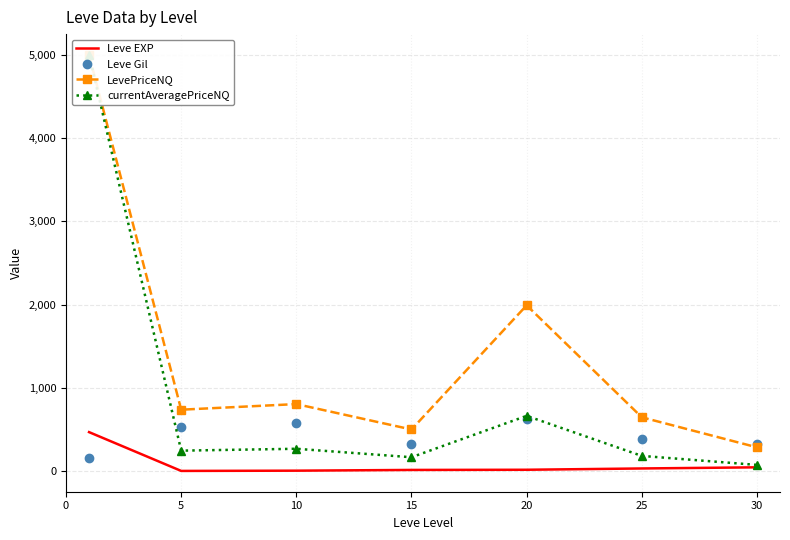

After their last crossing, which series has the higher values: Leve Gil or LevePriceNQ?

Leve Gil